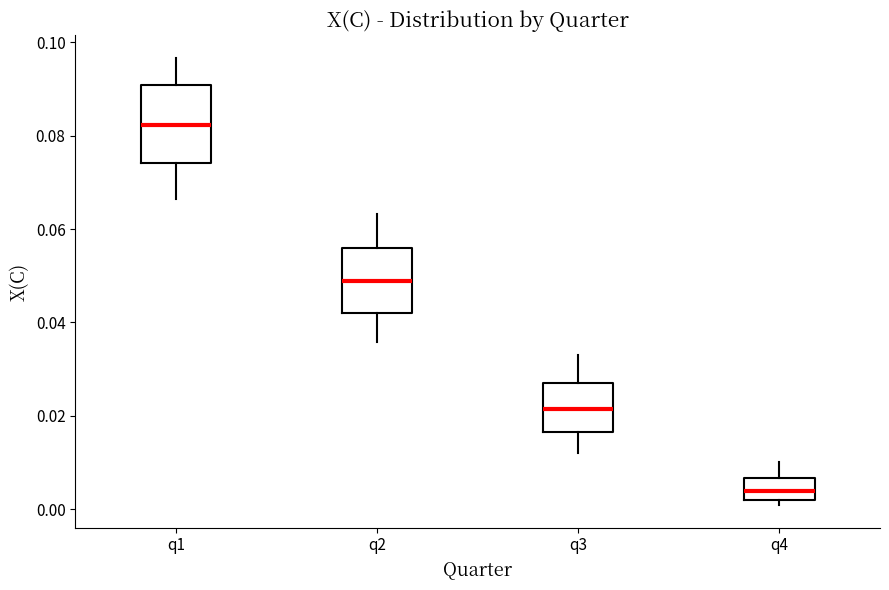

Reading left to right, transcribe this box plot: for each box, give where its median line is, the range the box spans, and where its two whiskers end, as read against the y-axis. The values are not printed on the chart, so give them approximately, as read against the axis.

q1: median 0.082, box 0.074 to 0.090, whiskers 0.066 to 0.096
q2: median 0.048, box 0.042 to 0.056, whiskers 0.036 to 0.064
q3: median 0.022, box 0.016 to 0.028, whiskers 0.012 to 0.032
q4: median 0.004, box 0.002 to 0.006, whiskers 0.000 to 0.010